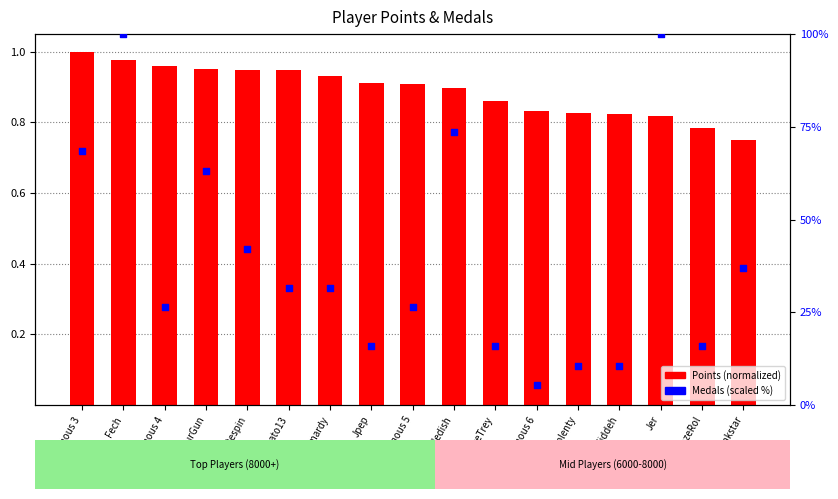

At which category is the sum across all series the highest?

Fech